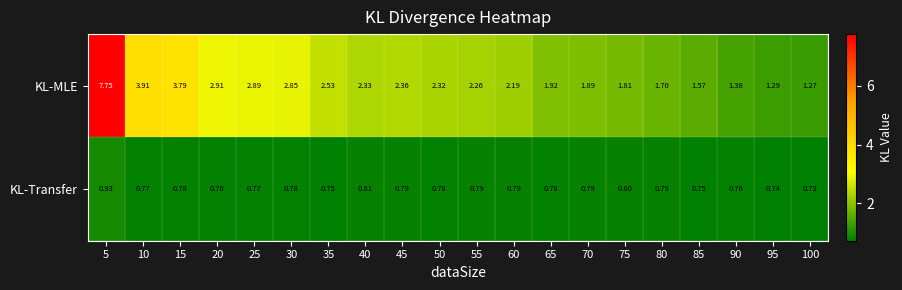

Which series has the largest total across all categories?

KL-MLE